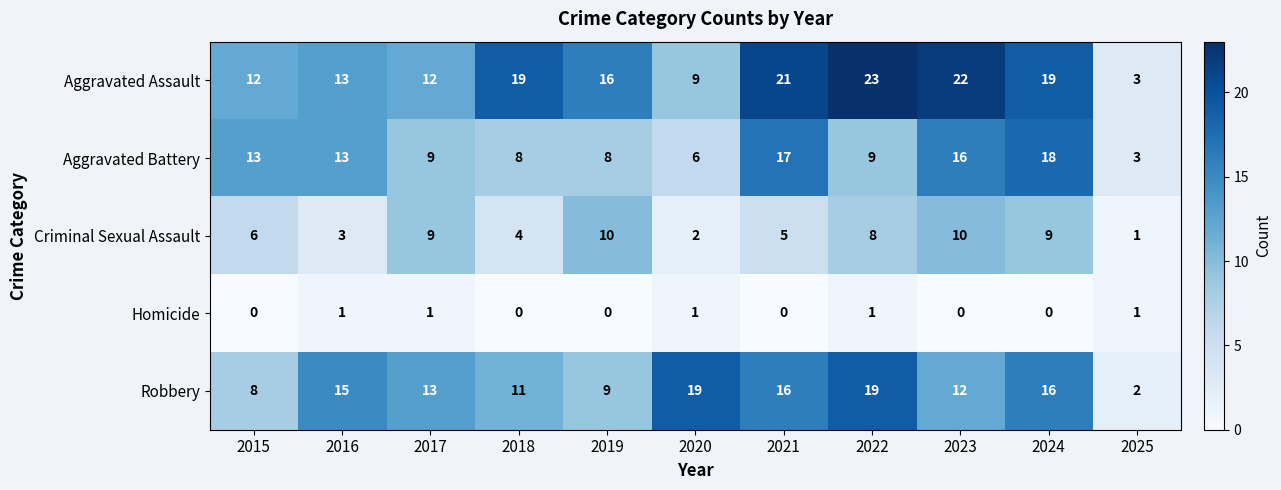

Between 2020 and 2025, which series saw the biggest shift?

Robbery